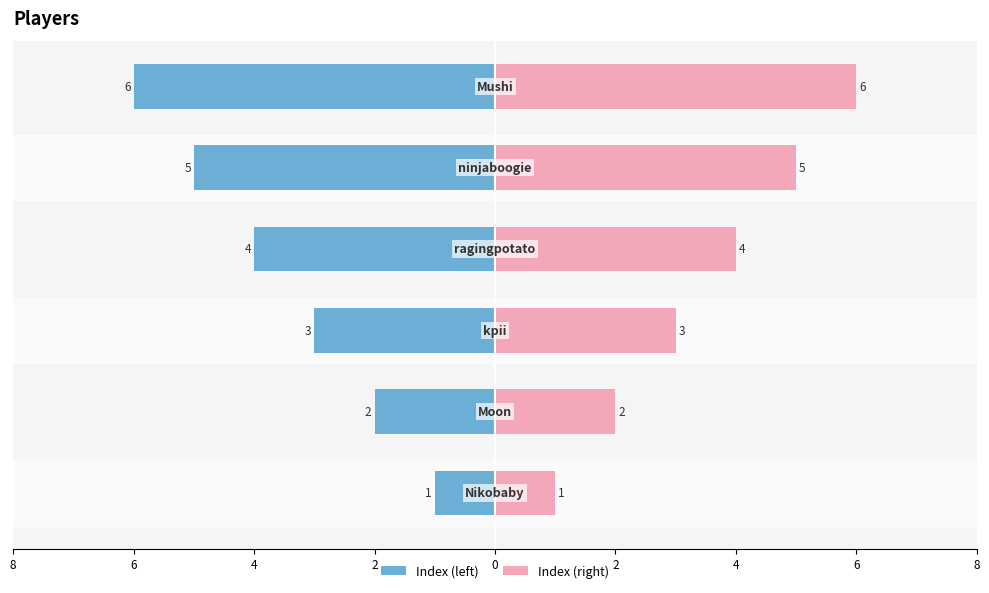

Which series has the largest total across all categories?

Index (right)